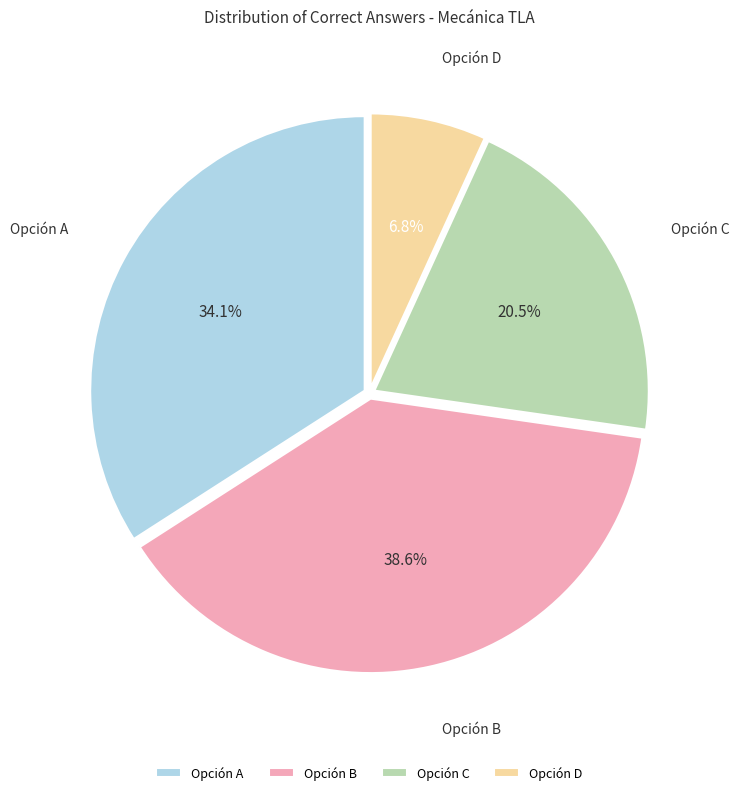

What is the ratio of the value at Opción C to the value at Opción A?

0.6